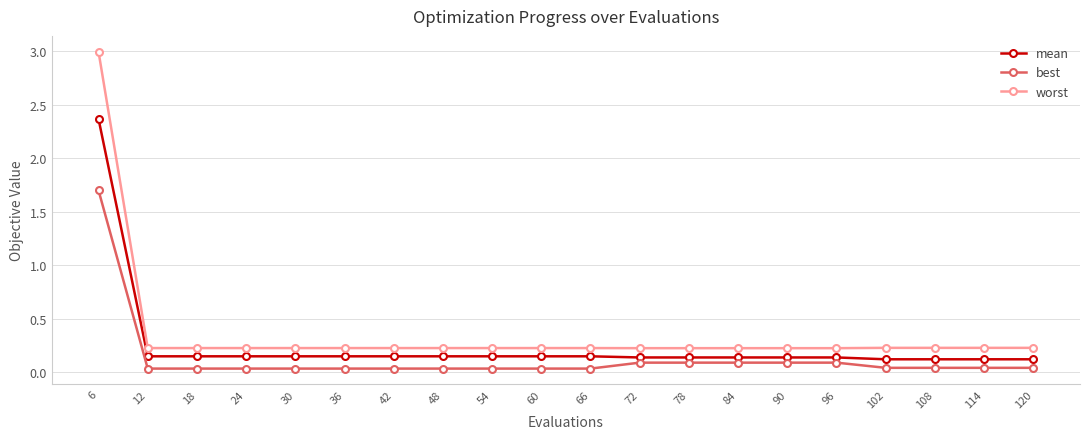

At 54, list the series in order from largest to smallest.

worst, mean, best